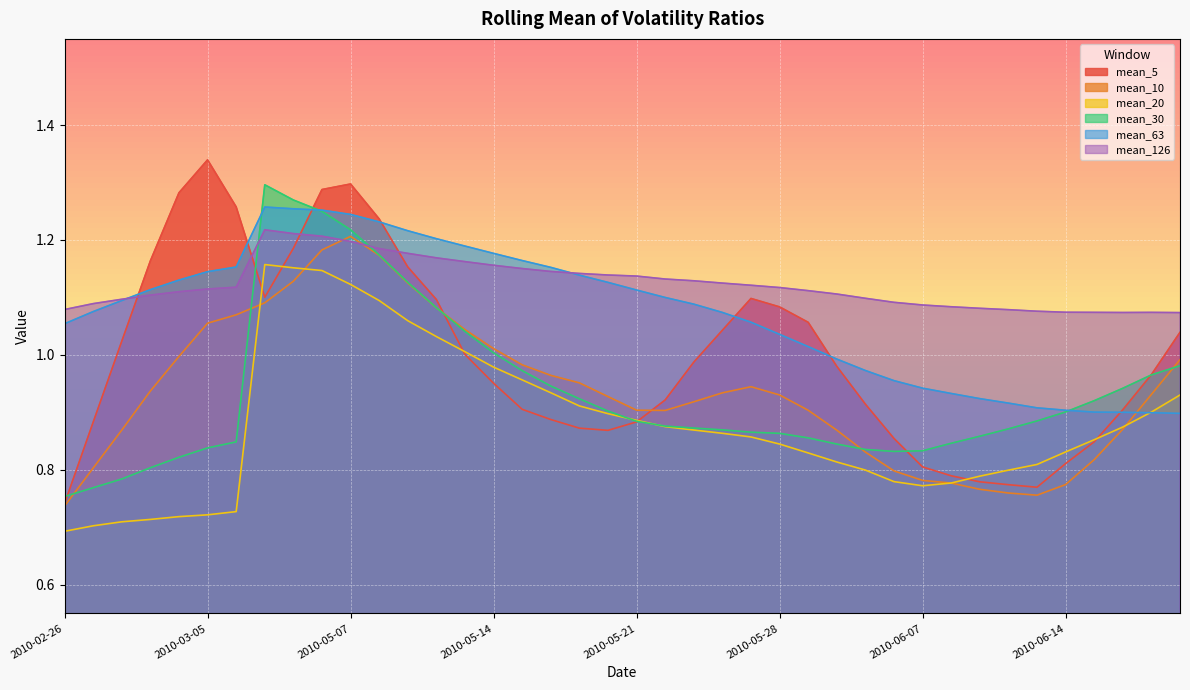

Count the number of data series in this chart.

6